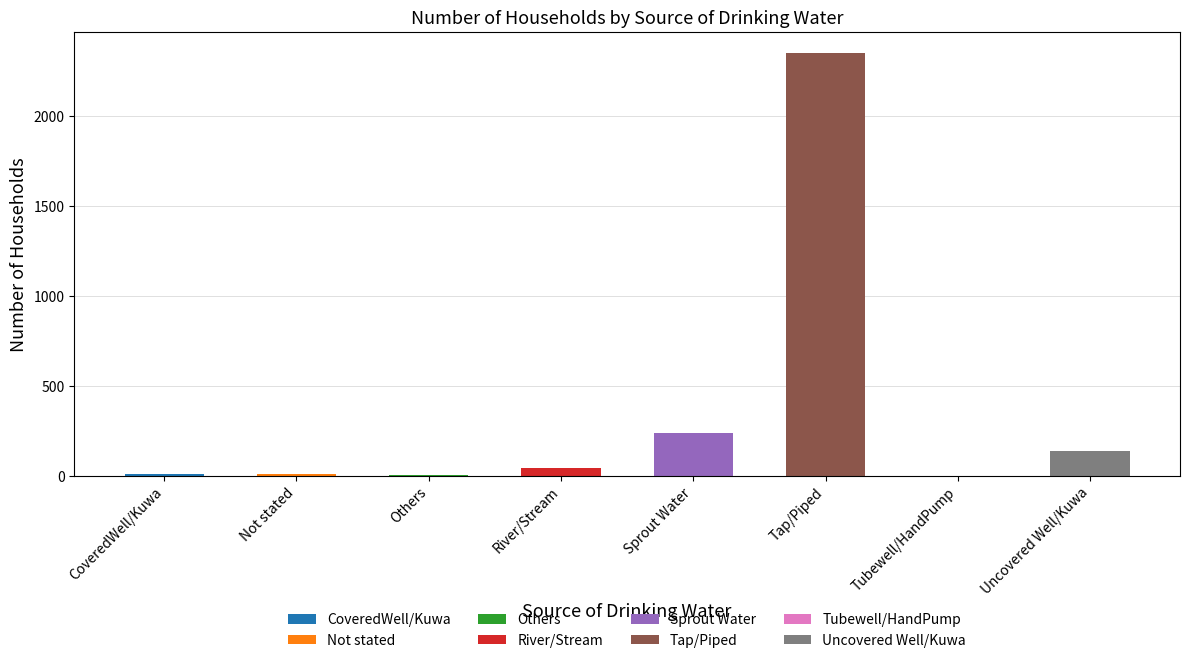

Which category has the highest value across all series?

Tap/Piped